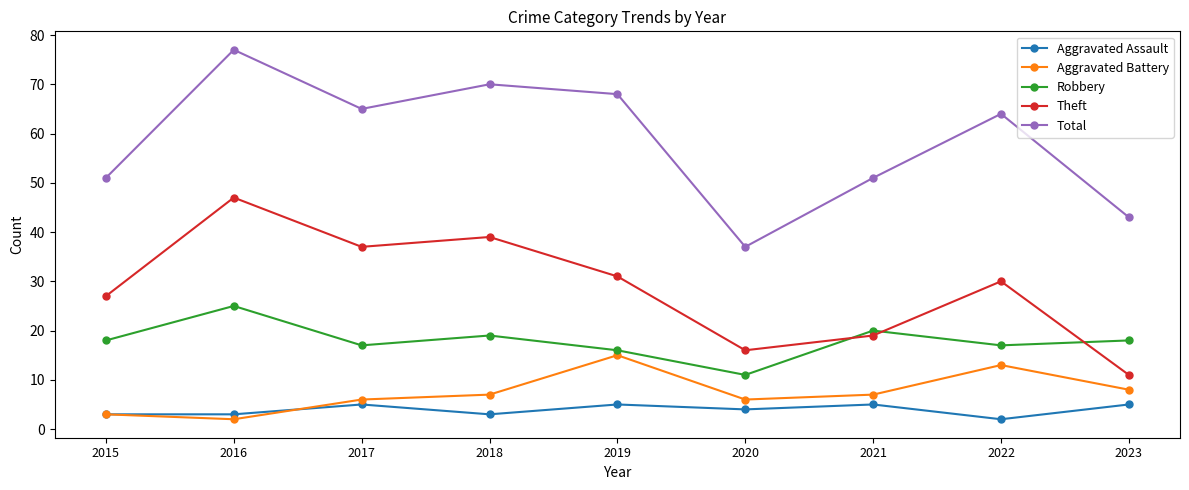

What is the sum of all Aggravated Assault values?

35